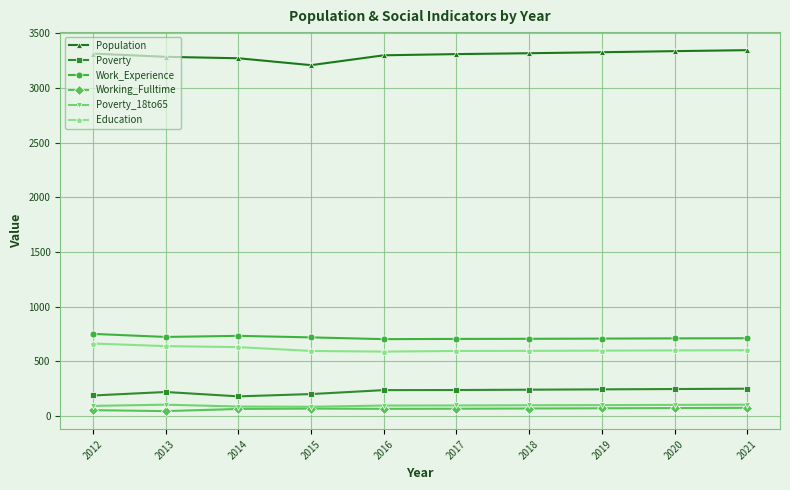

True or false: Work_Experience has a value of 723 at 2013.

True